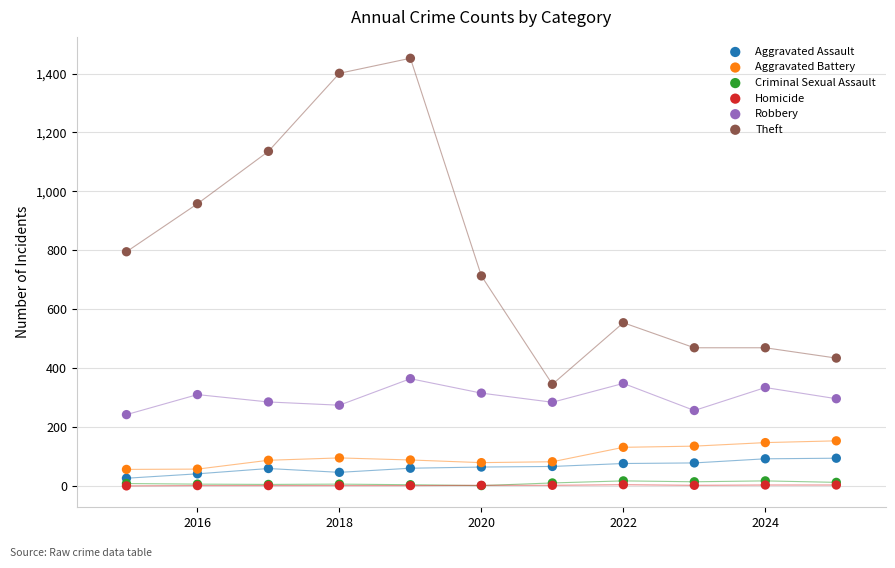

What are all the series names shown in the legend?

Aggravated Assault, Aggravated Battery, Criminal Sexual Assault, Homicide, Robbery, Theft